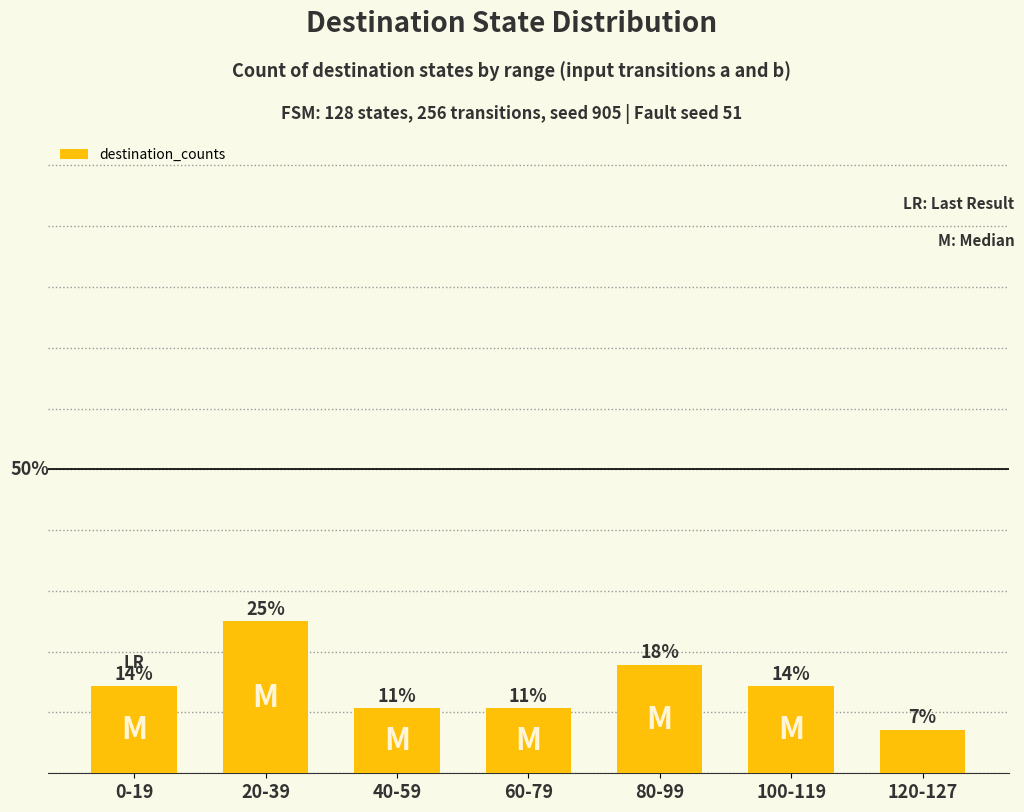

What is the sum of the values at 80-99 and 0-19?

32.1